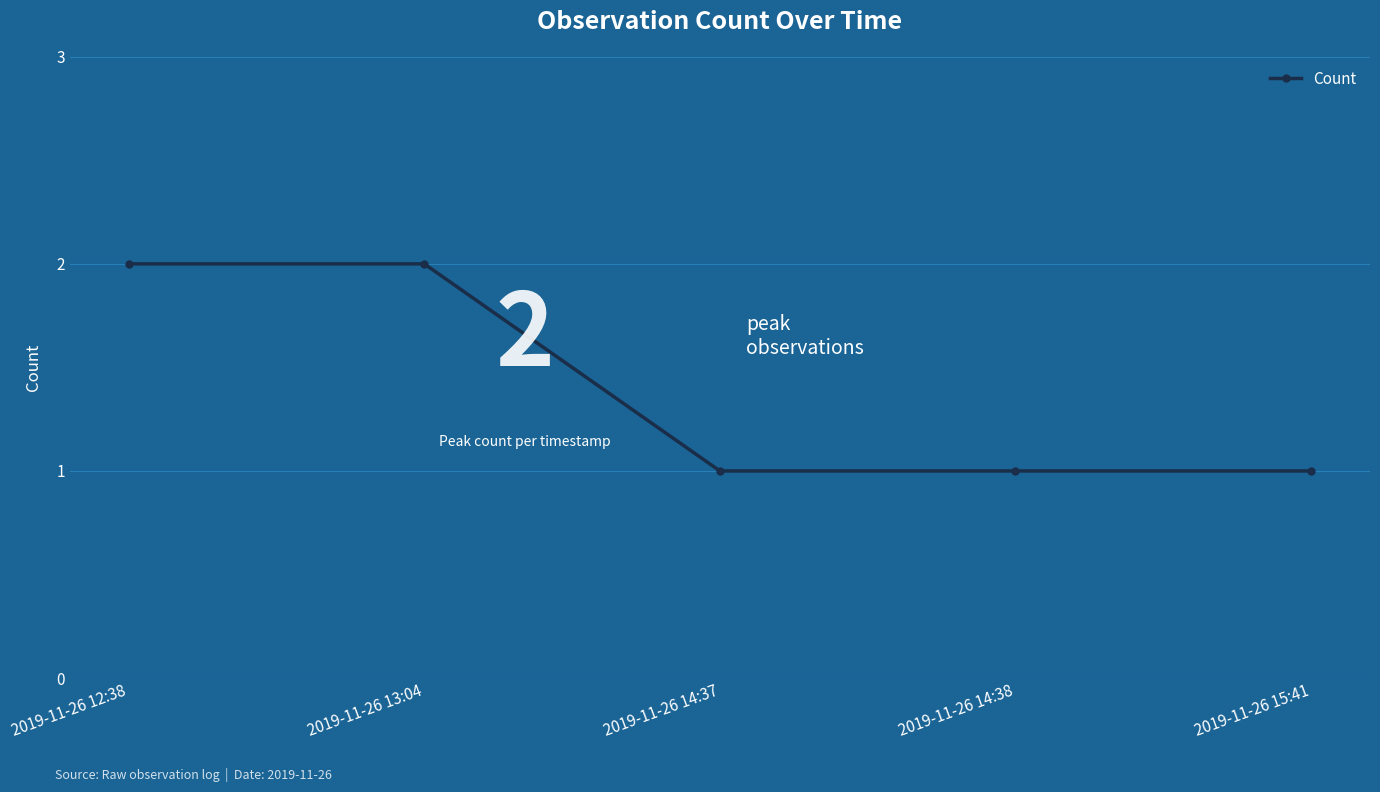

Is this an area chart (filled region under the line)?

No